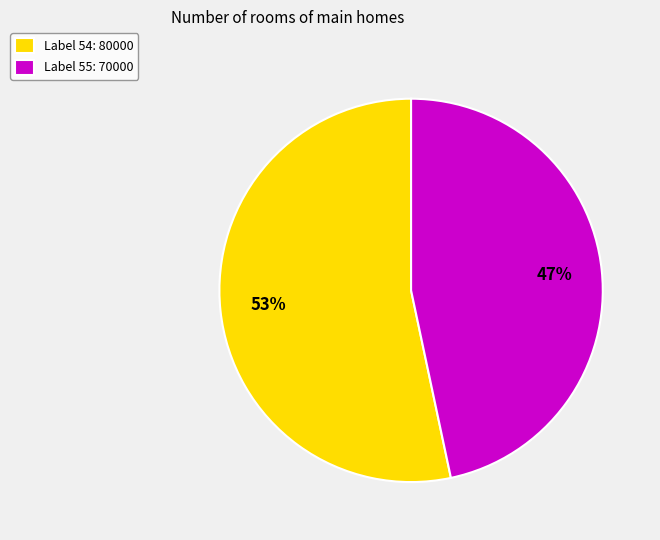

To the nearest percent, what is the combined percentage of Label 54: 80000 and Label 55: 70000?

100%